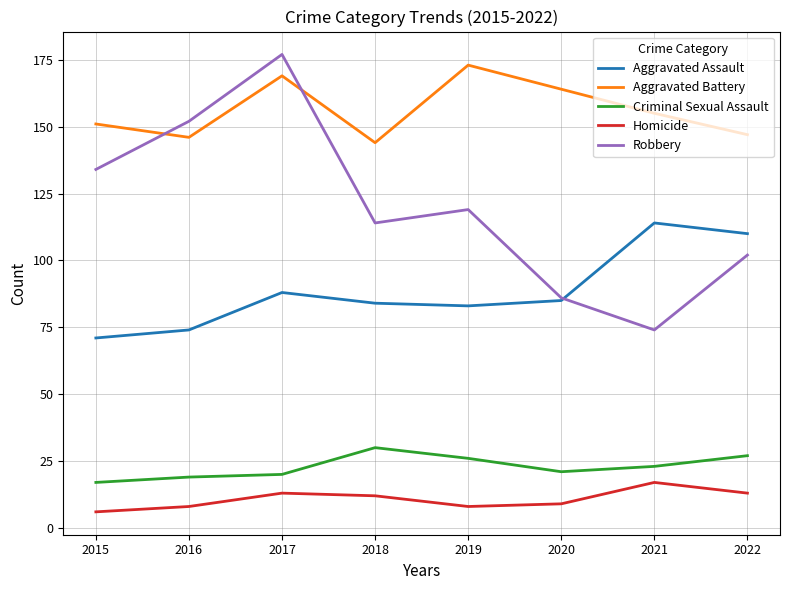

At how many categories does at least one series exceed 43?

8